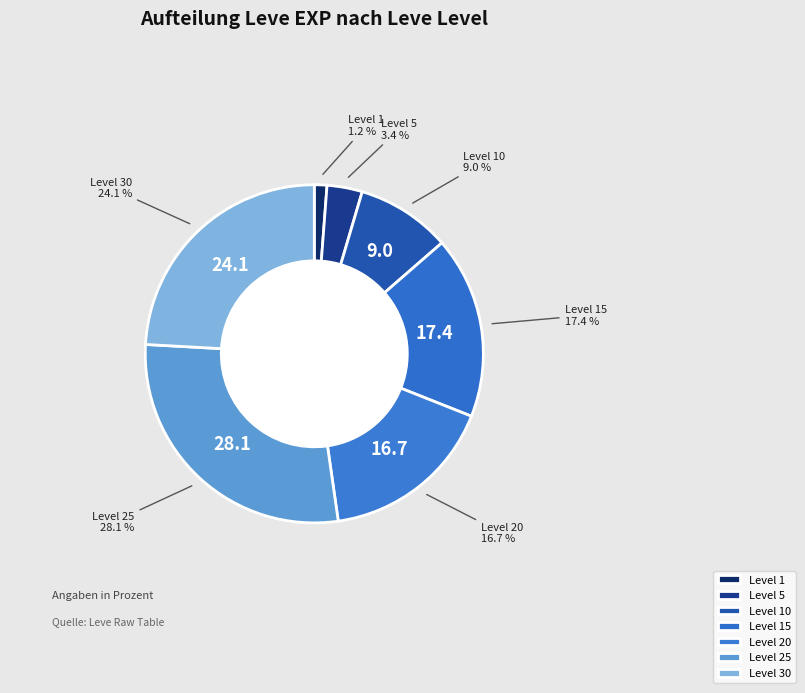

Between Level 20 and Level 30, which is larger?

Level 30